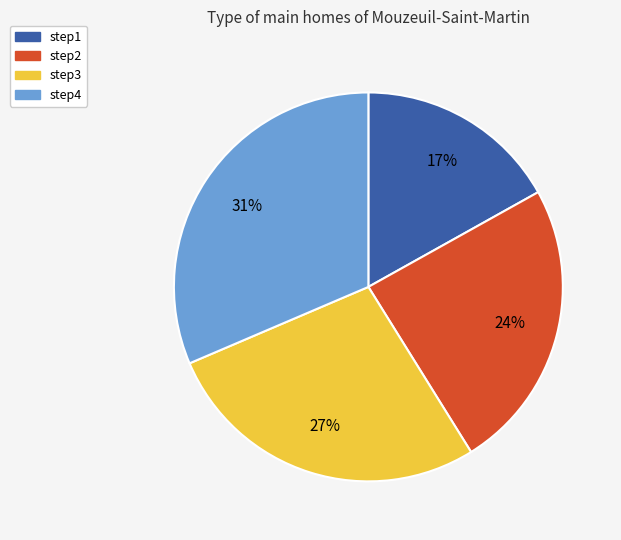

What percentage is the step4 slice, to the nearest percent?

31%